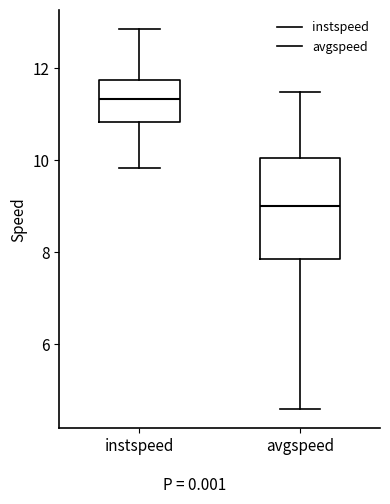

Reading left to right, read every box against the y-axis: the position of its median line, the range the box covers, and the ends of its whiskers. The values are not printed on the chart, so give them approximately, as read against the axis.

instspeed: median 11.4, box 10.8 to 11.8, whiskers 9.8 to 12.8
avgspeed: median 9.0, box 7.8 to 10.0, whiskers 4.6 to 11.4